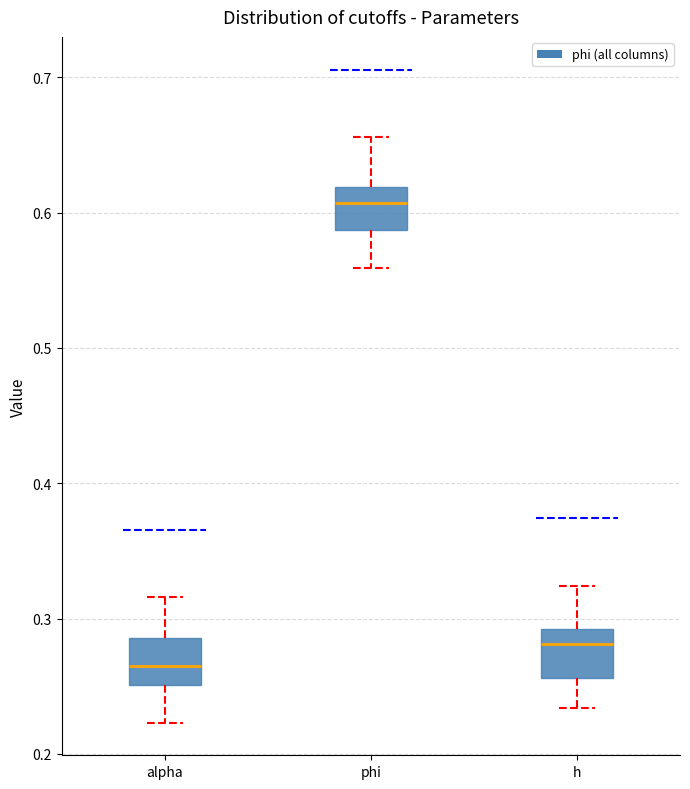

Reading left to right, read every box against the y-axis: the position of its median line, the range the box covers, and the ends of its whiskers. The values are not printed on the chart, so give them approximately, as read against the axis.

alpha: median 0.26, box 0.25 to 0.29, whiskers 0.22 to 0.32
phi: median 0.61, box 0.59 to 0.62, whiskers 0.56 to 0.66
h: median 0.28, box 0.26 to 0.29, whiskers 0.23 to 0.32